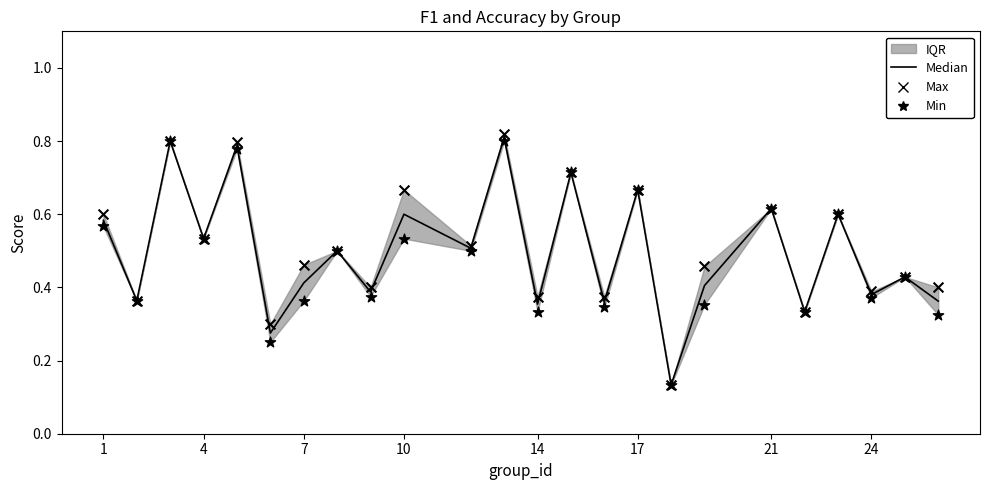

Which series contains the lowest Y value?

Median